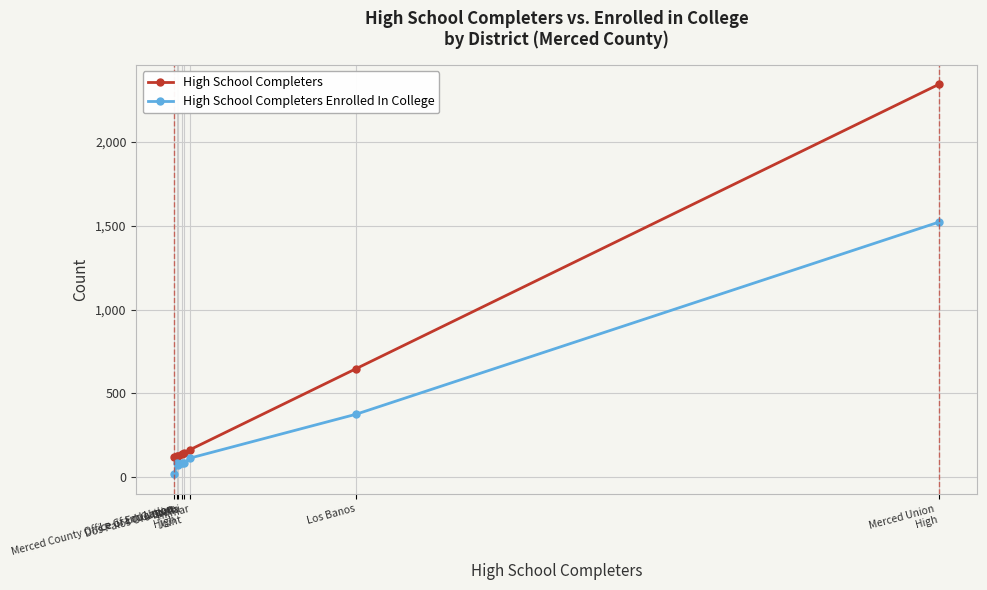

Read the High School Completers value at Los Banos, to the nearest 100.

600